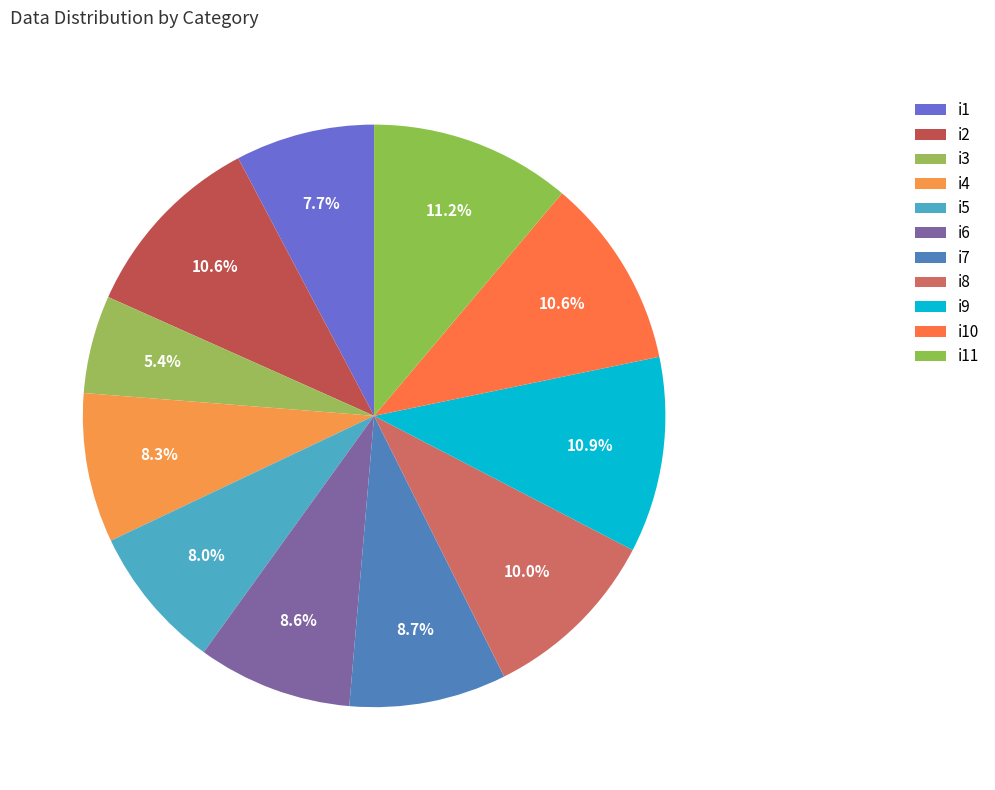

Approximately how many times larger is the value at i1 compared to i11?

0.7